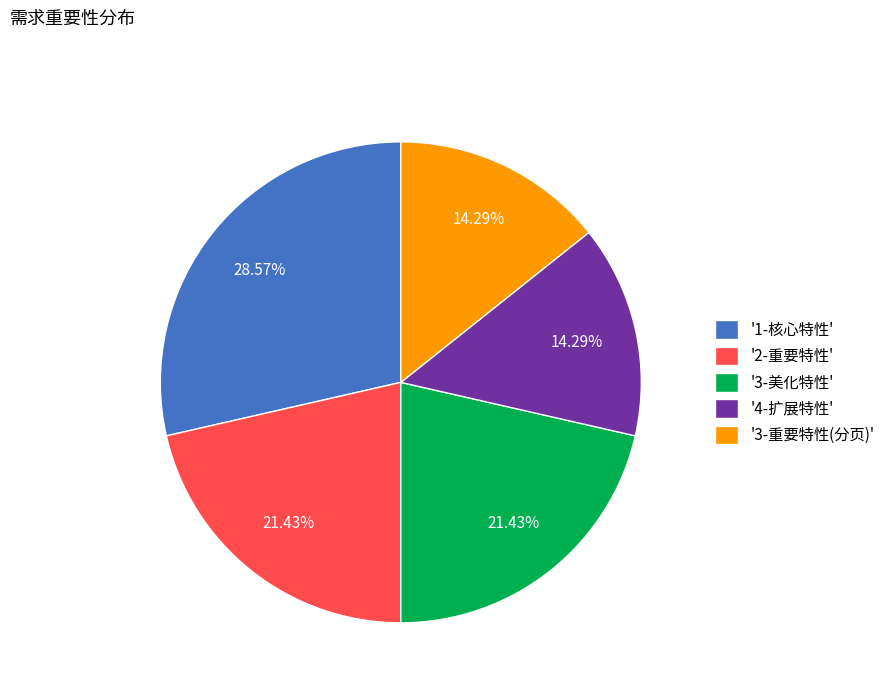

How many slices are in this pie chart?

5